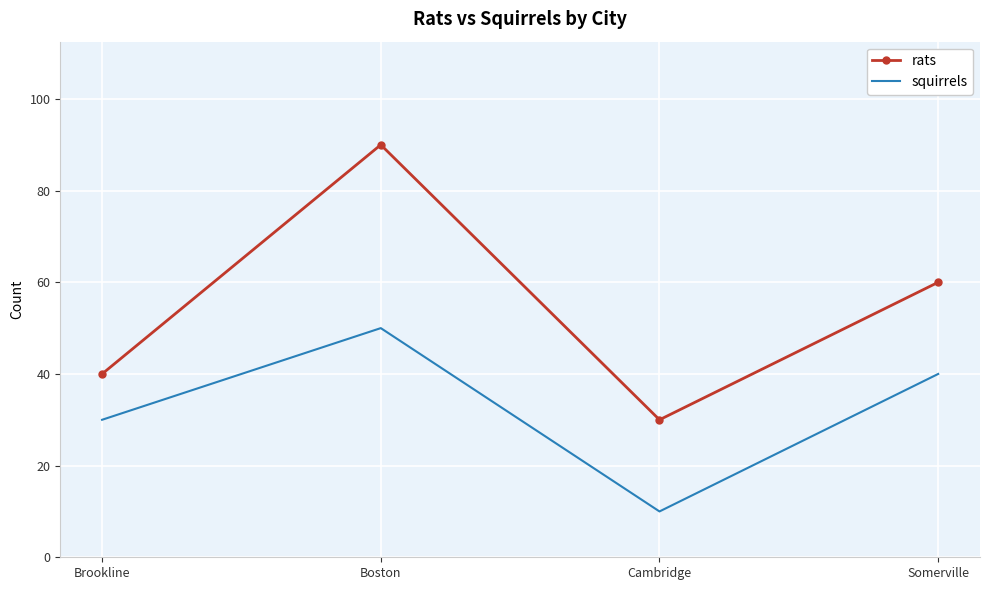

Where does the squirrels series first go above 40?

Boston